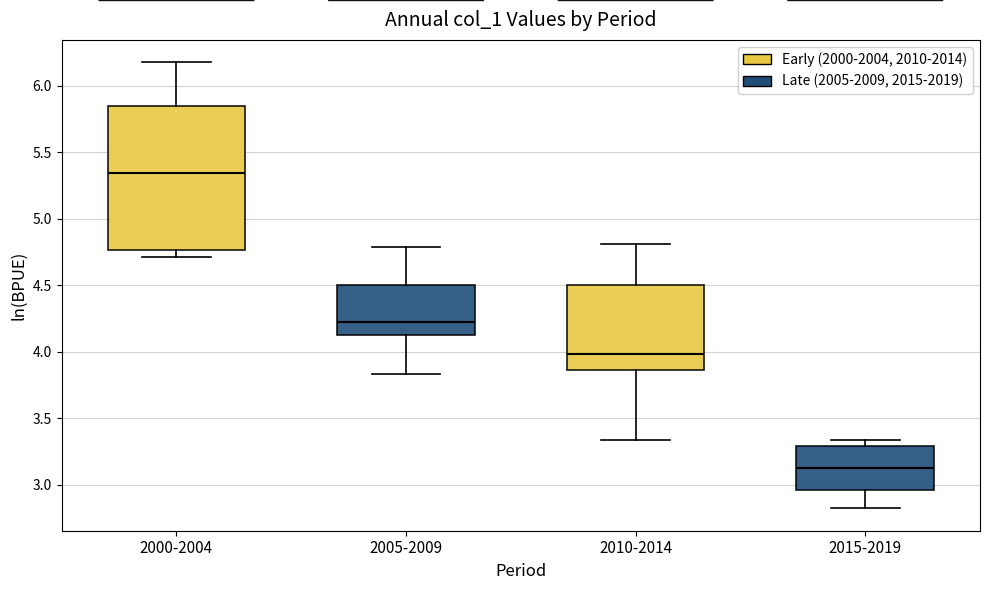

Where is the upper edge of the box for 2000-2004 on the y-axis? The values are not printed on the chart, so give them approximately, as read against the axis.

5.85